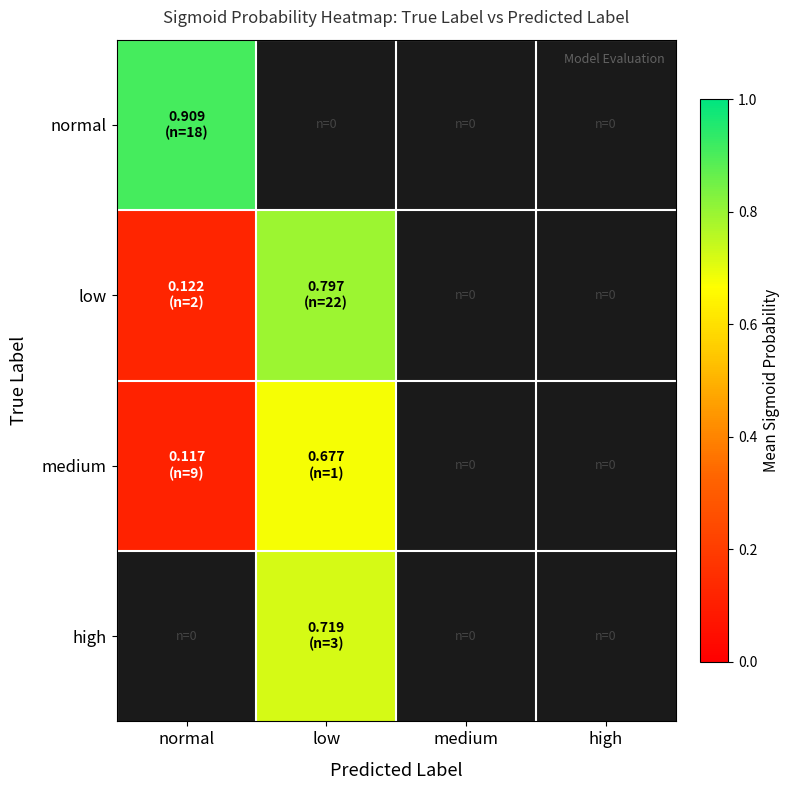

Which series has the largest range (max minus min)?

low